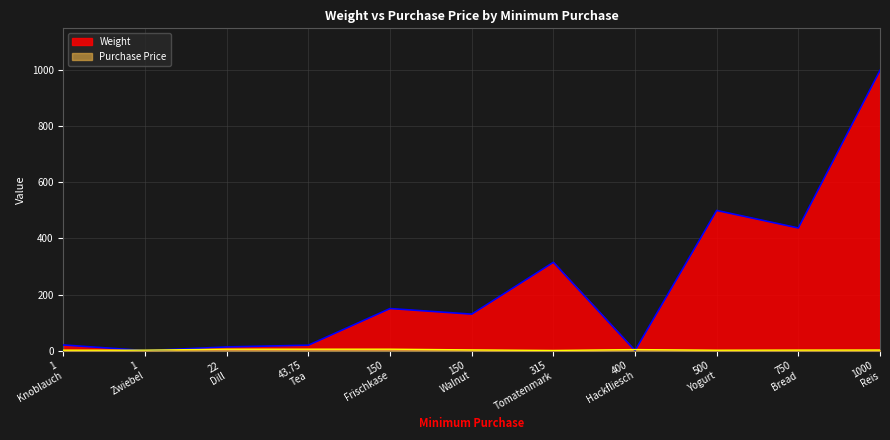

Which series has the largest total across all categories?

Weight